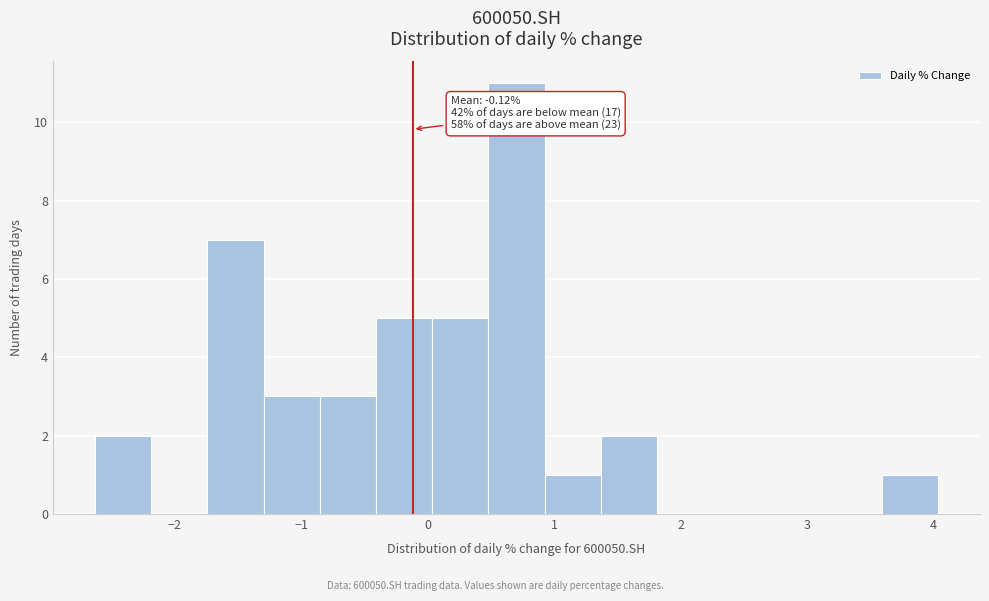

Over which range of the x-axis is the bar tallest?

0.5 to 0.9